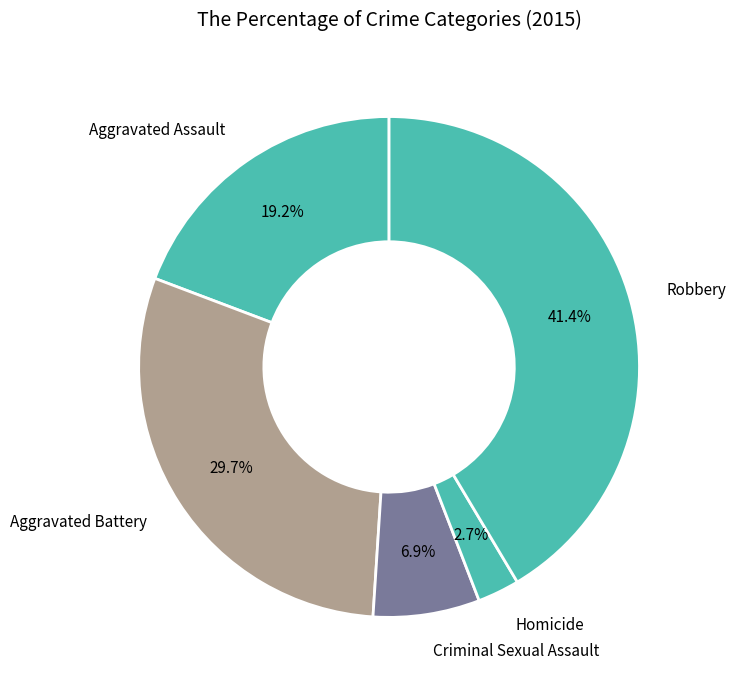

To the nearest percent, what is the average slice percentage?

20%